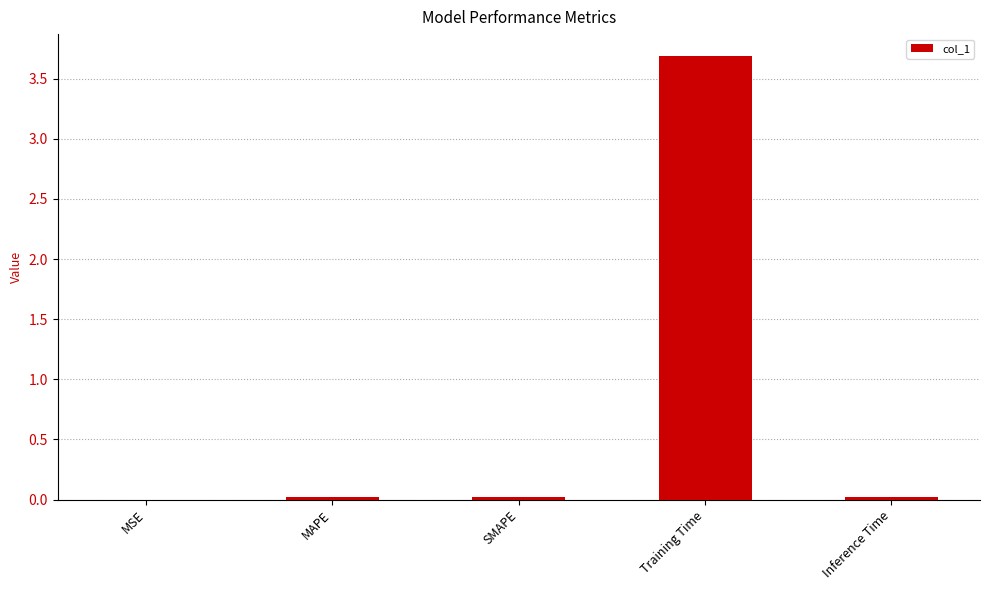

What is the sum of all values?

3.7